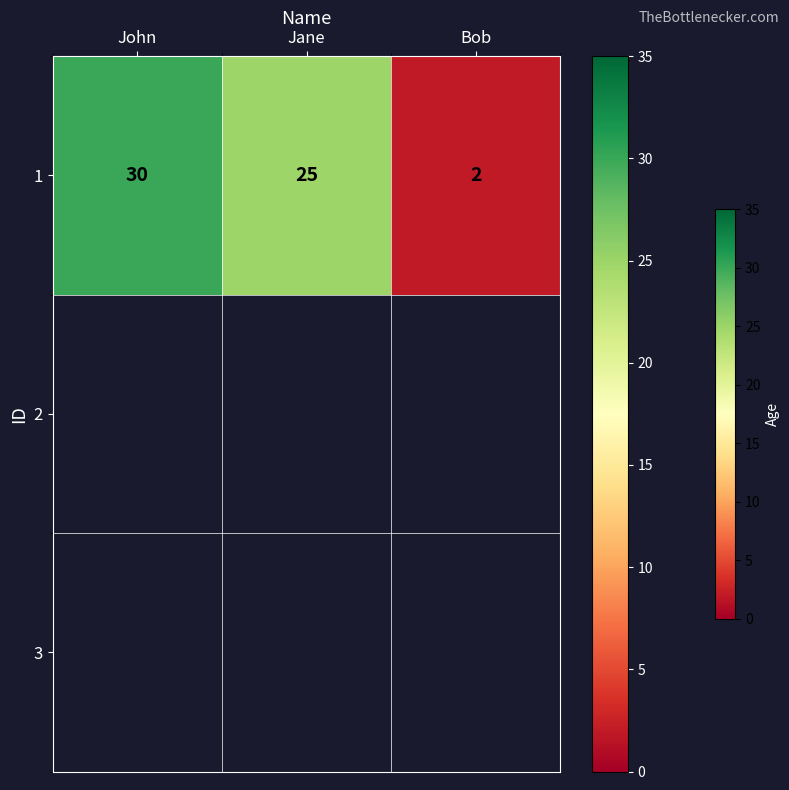

What is the change in value from John to Bob?

-28